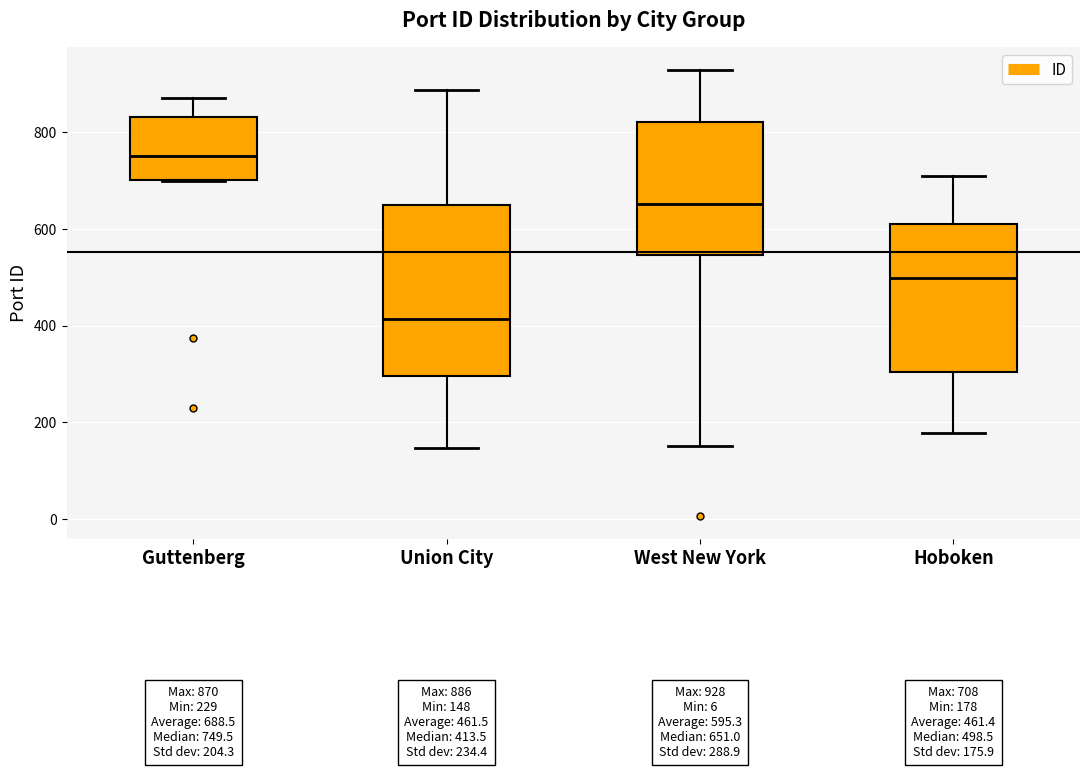

Which box is the tallest, from its lower edge to its upper edge?

Union City